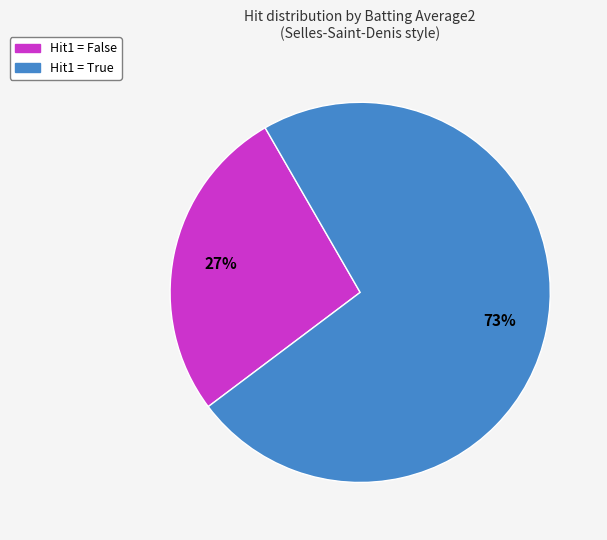

Is there any slice that represents more than half of the pie?

Yes